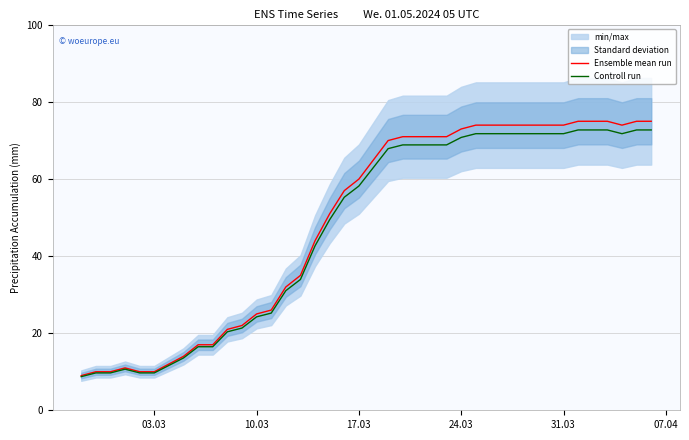

What is the difference between the maximum and second lowest values in the Ensemble mean run series?

65.0